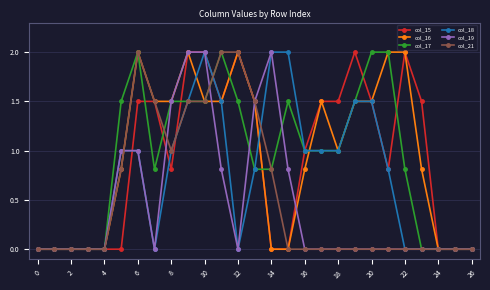

What is the maximum value shown in the chart?

2.0